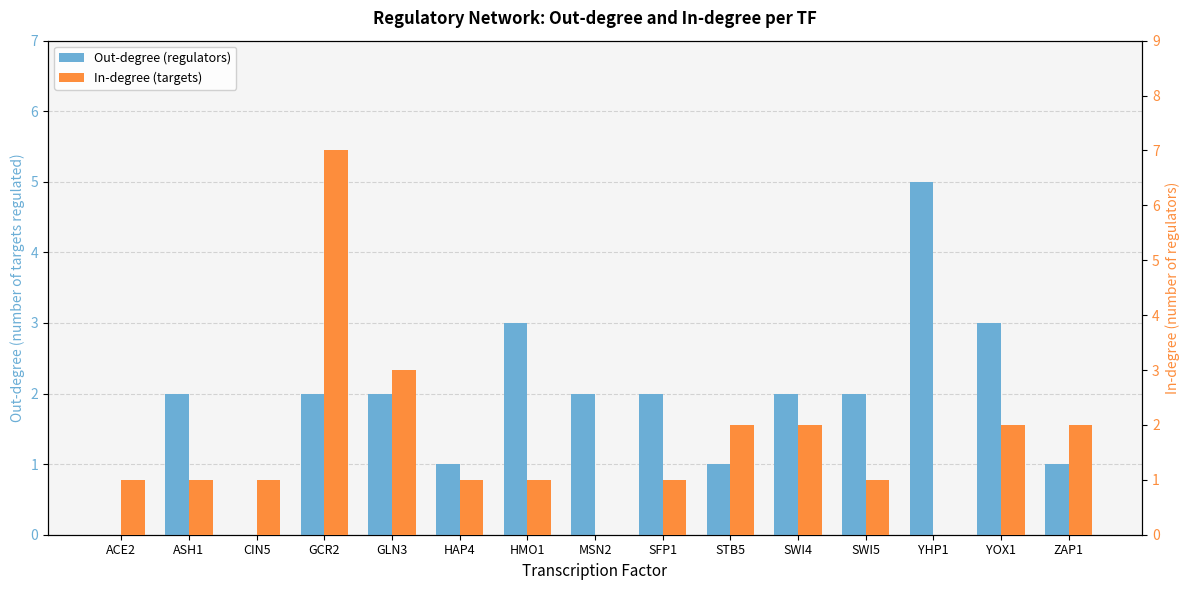

Count the number of categories in the chart.

15